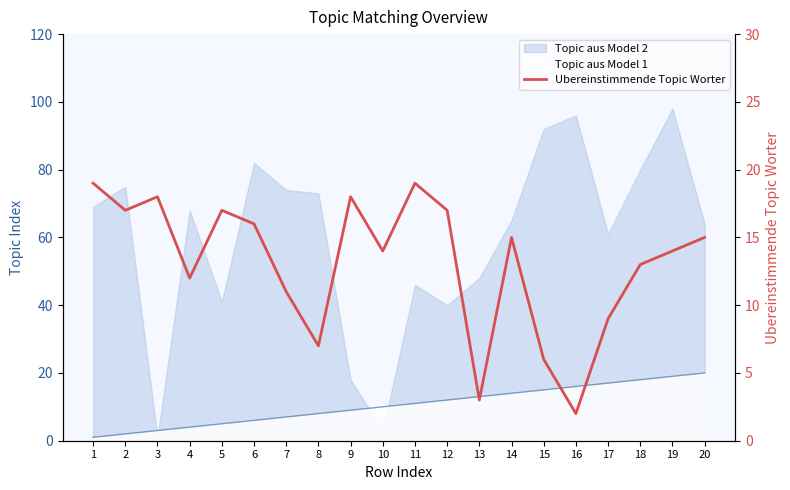

What is the value of the 20th point from the left?

15